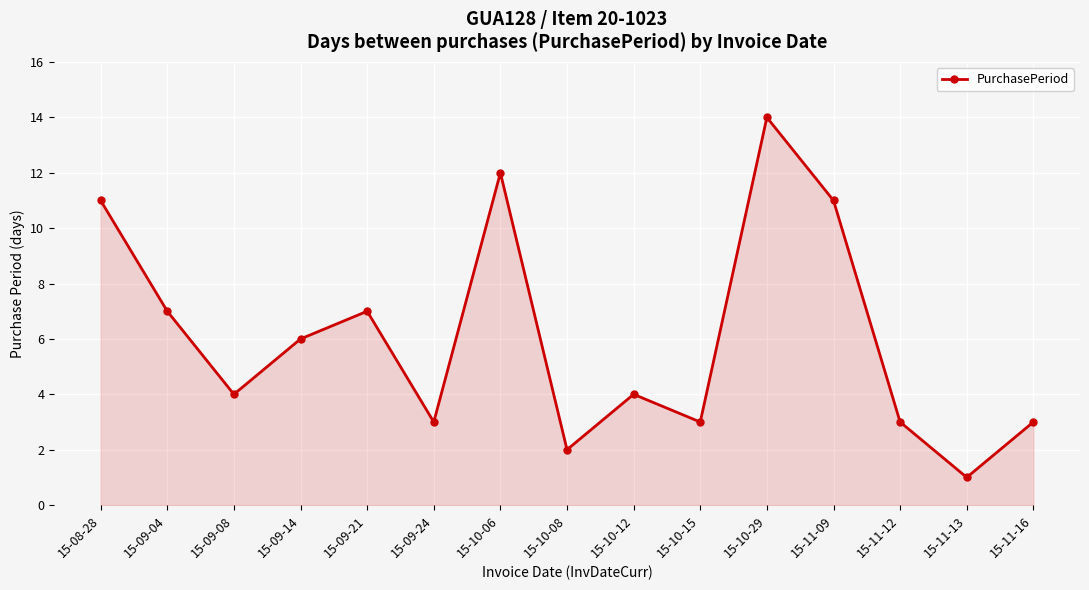

Reading right to left, what are all the values shown in this chart?

15-11-16=3	15-11-13=1	15-11-12=3	15-11-09=11	15-10-29=14	15-10-15=3	15-10-12=4	15-10-08=2	15-10-06=12	15-09-24=3	15-09-21=7	15-09-14=6	15-09-08=4	15-09-04=7	15-08-28=11